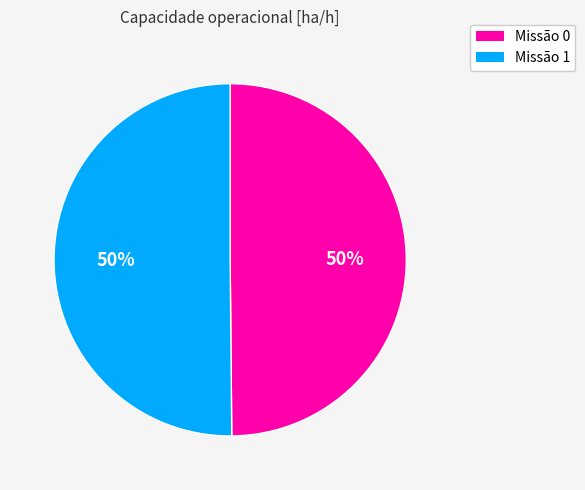

To the nearest percent, what is the average slice percentage?

50%